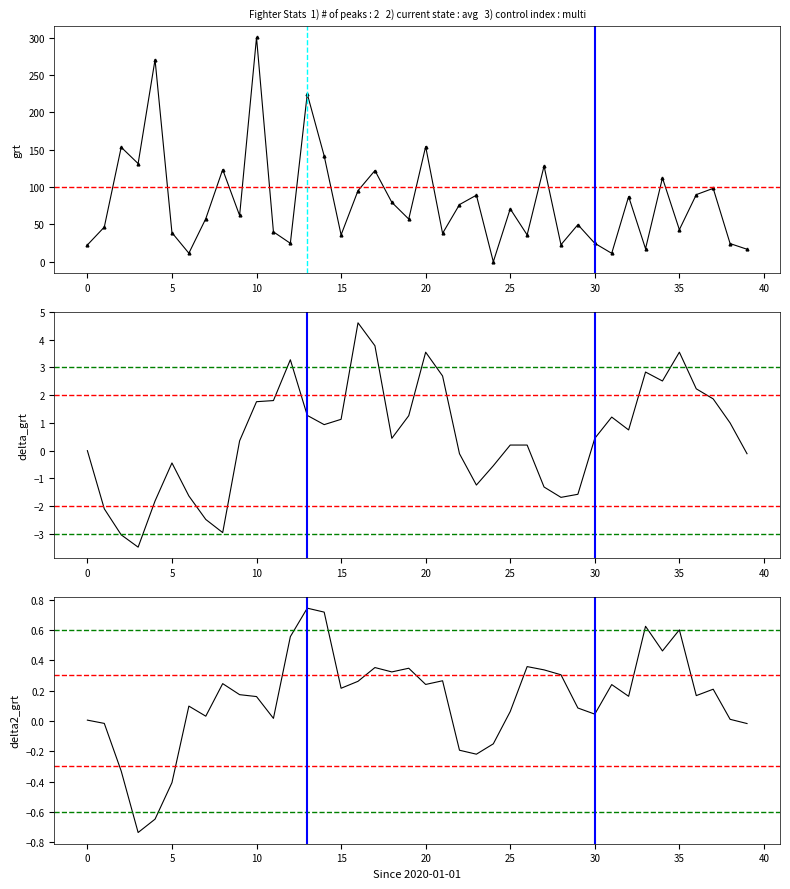

What is the approximate value of col_1 at 22?

76.6